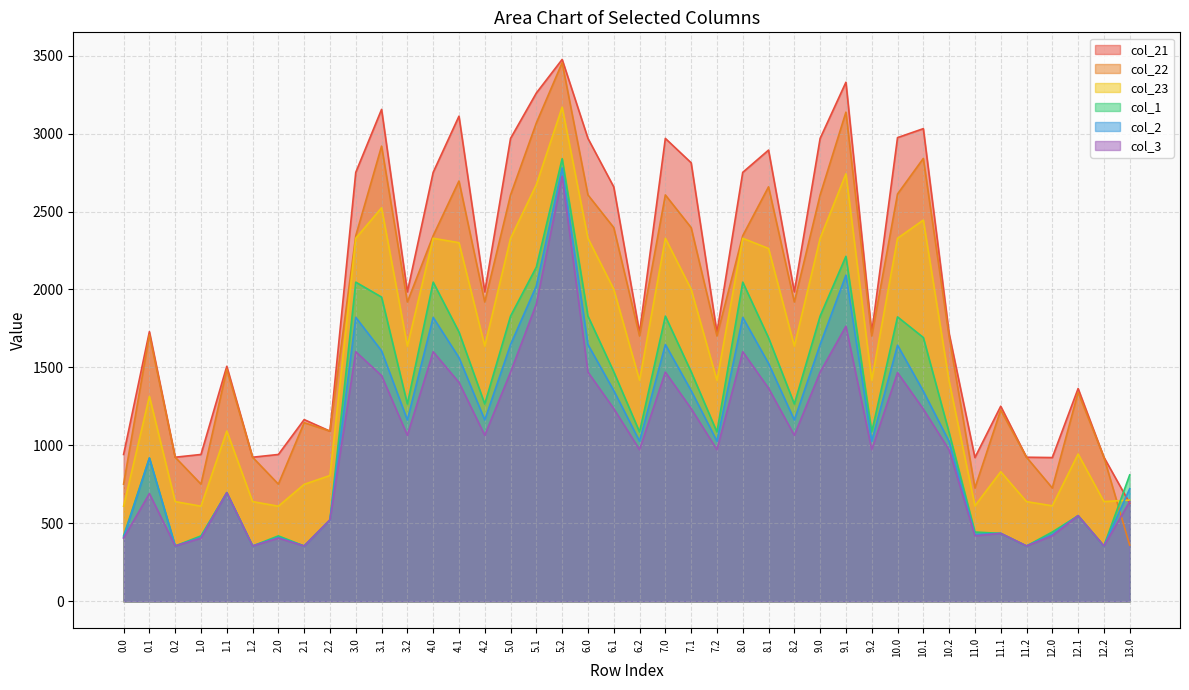

Is the value of col_3 at 4.1 greater than the value of col_1 at 7.1?

No